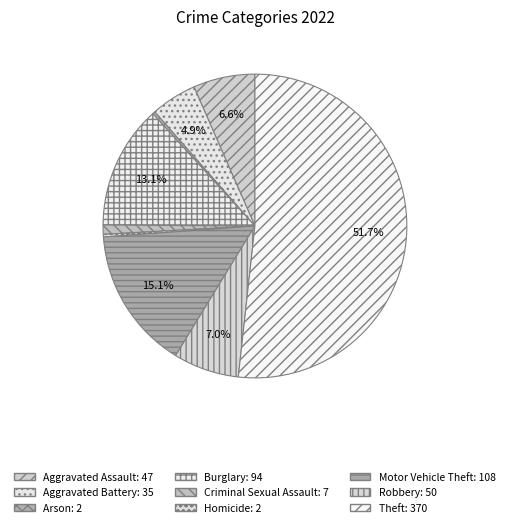

How much of the chart is everything except Burglary?

86.9%